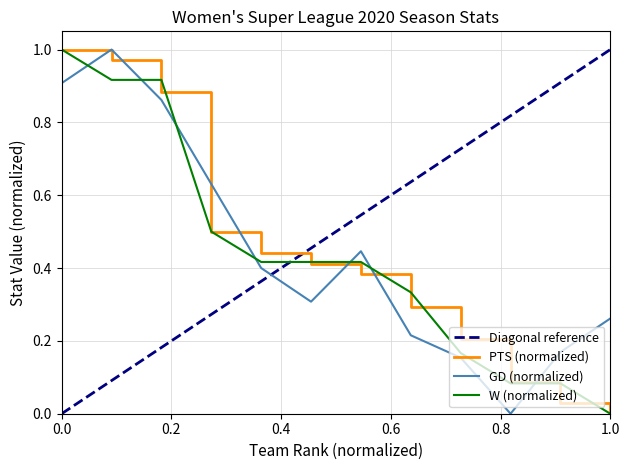

What value does the W series have at Chelsea?

0.9